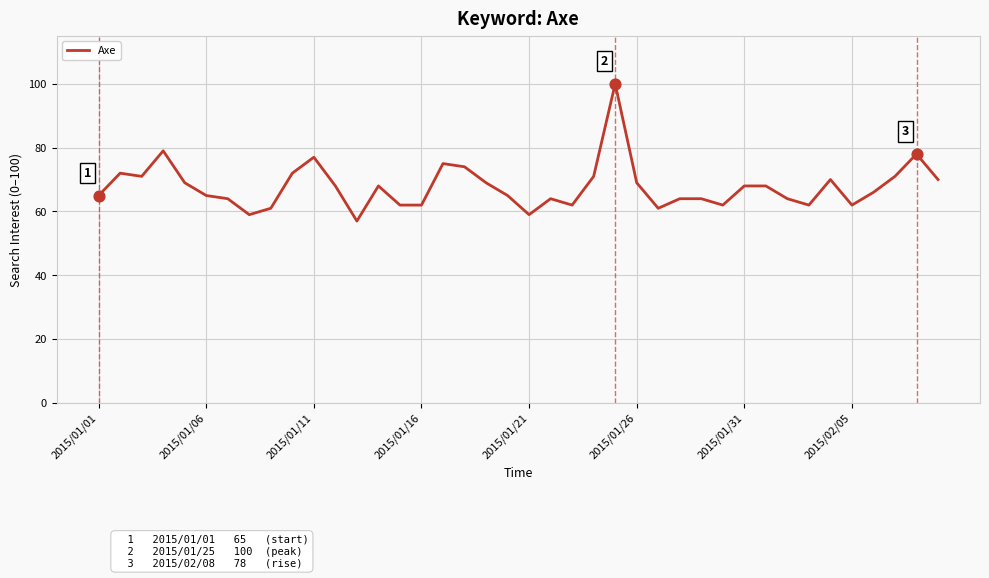

What is the maximum value shown in the chart?

100